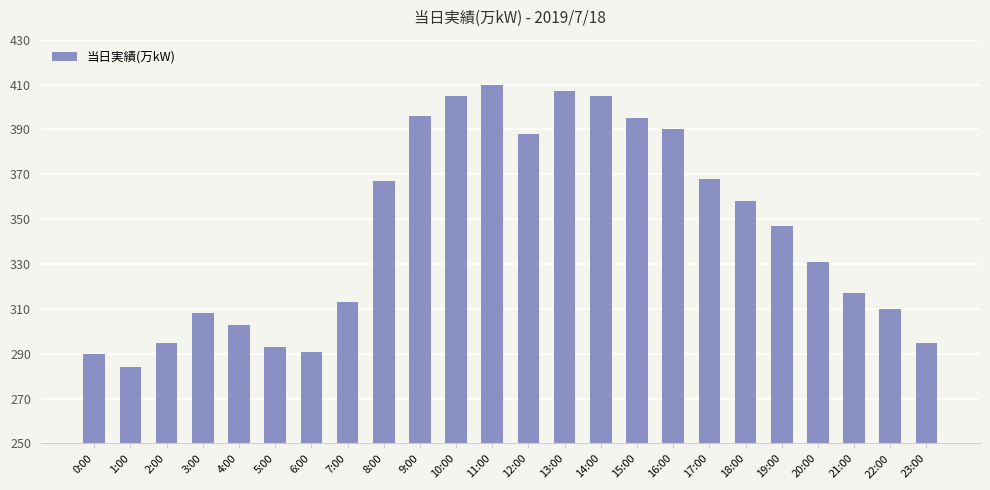

What is the ratio of the value at 20:00 to the value at 4:00?

1.1